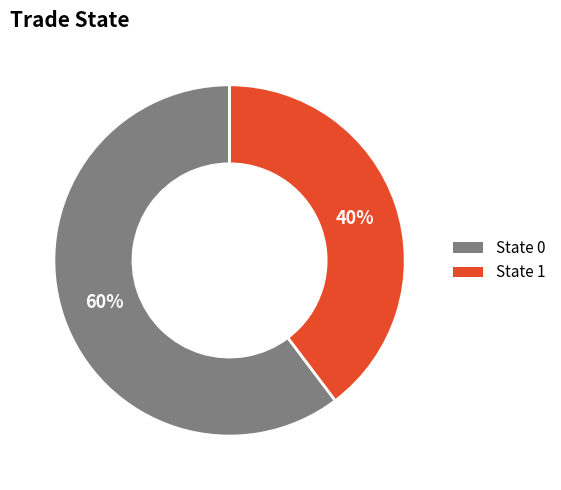

Is there a majority slice in this chart?

Yes